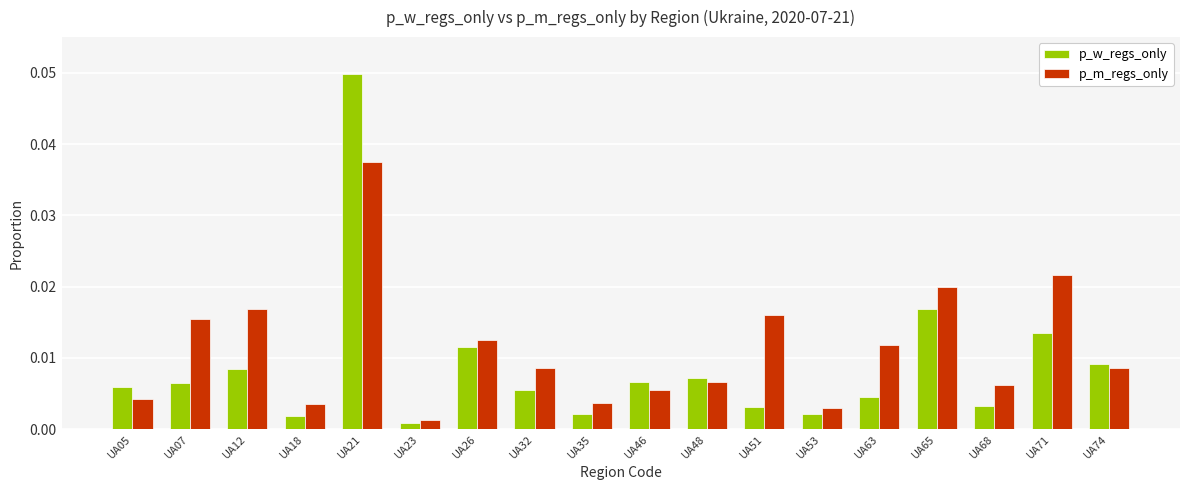

Between UA32 and UA71, which series saw the biggest shift?

p_m_regs_only